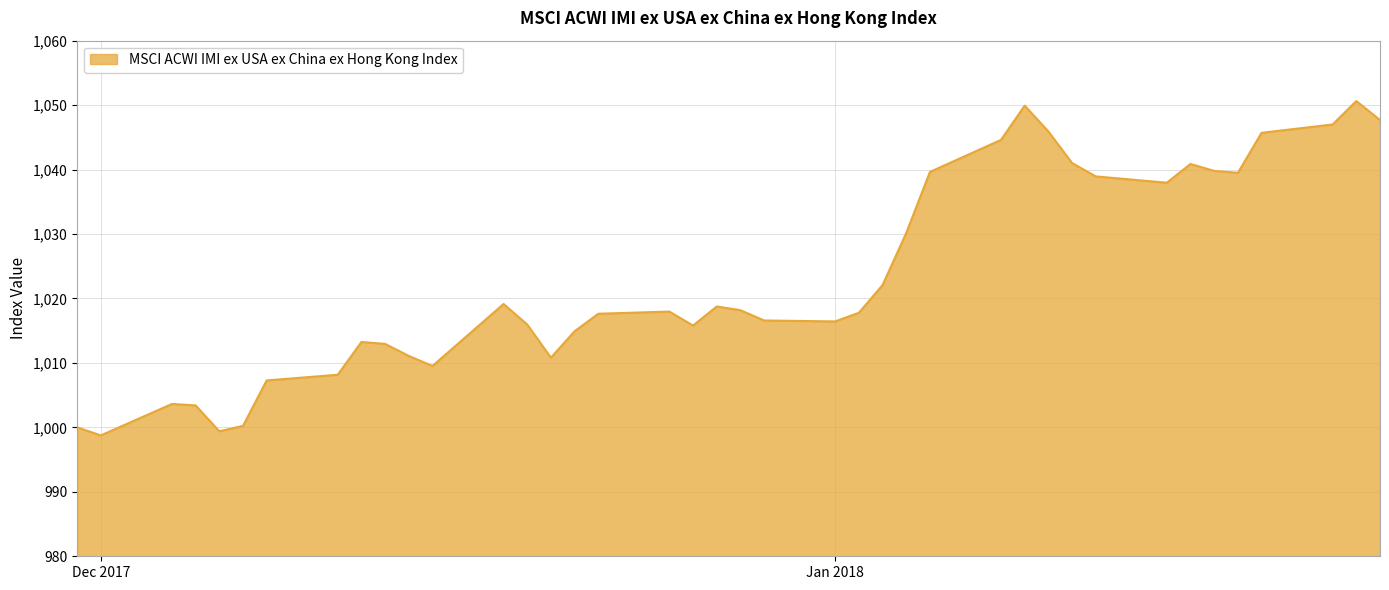

What is the smallest value displayed?

998.8